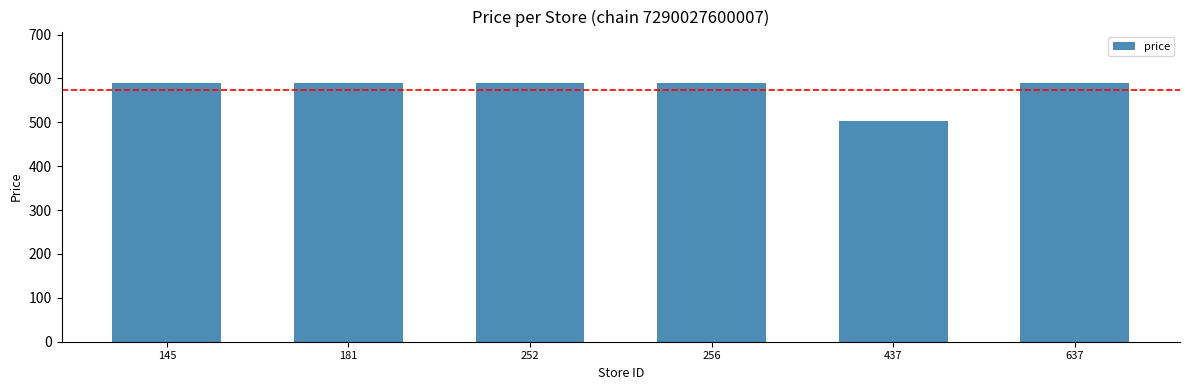

Is it true that the value at 145 is 589.0?

True